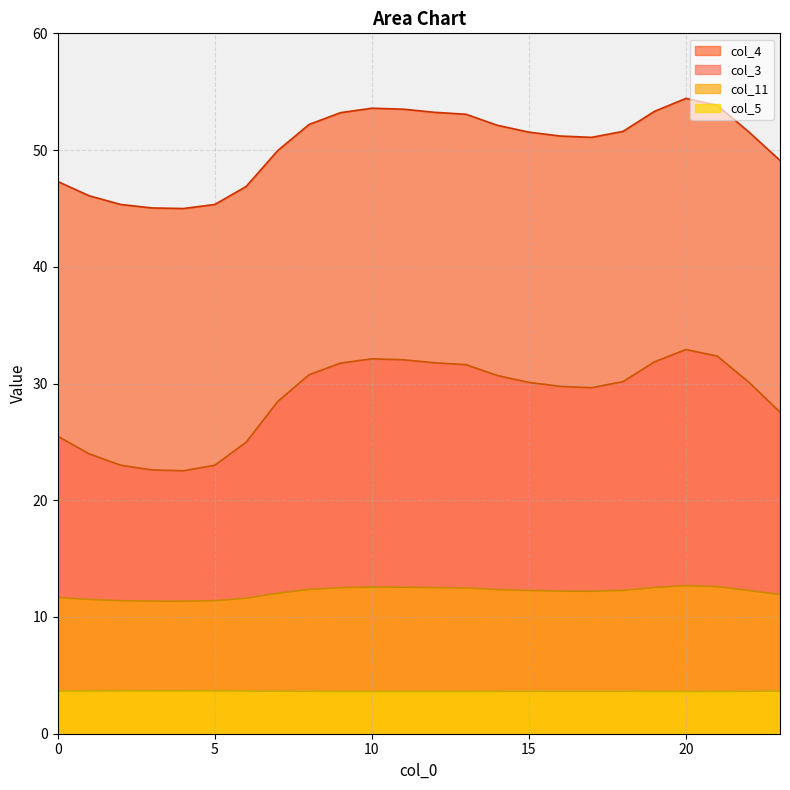

True or false: col_4 has a value of 73.9 at 5.

False